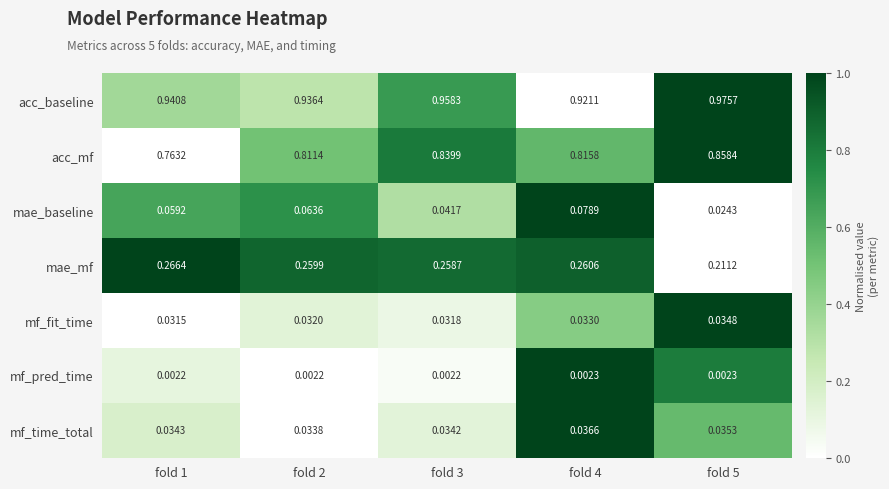

Which series changed the most between fold 1 and fold 5?

acc_mf